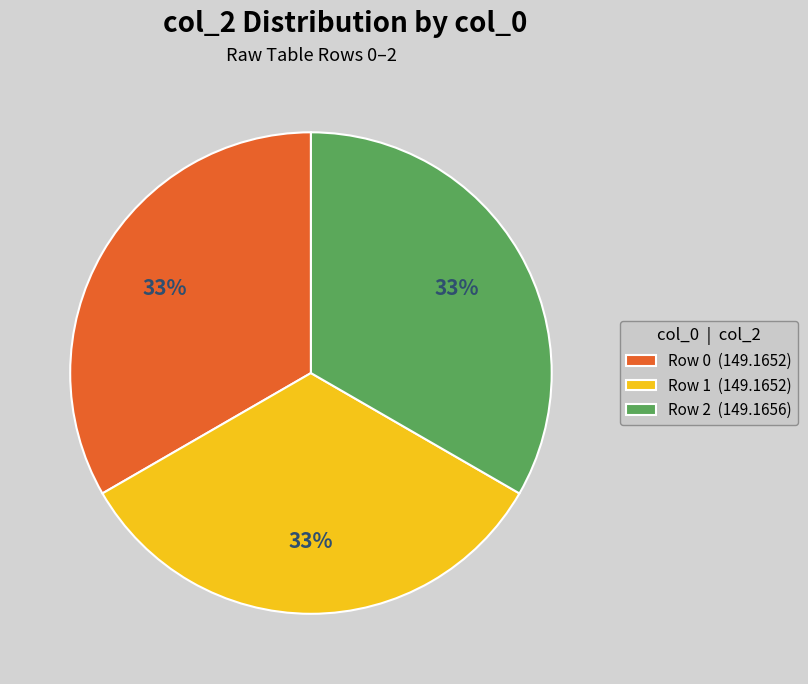

Approximately how many times larger is the value at Row 1 (149.1652) compared to Row 0 (149.1652)?

1.0